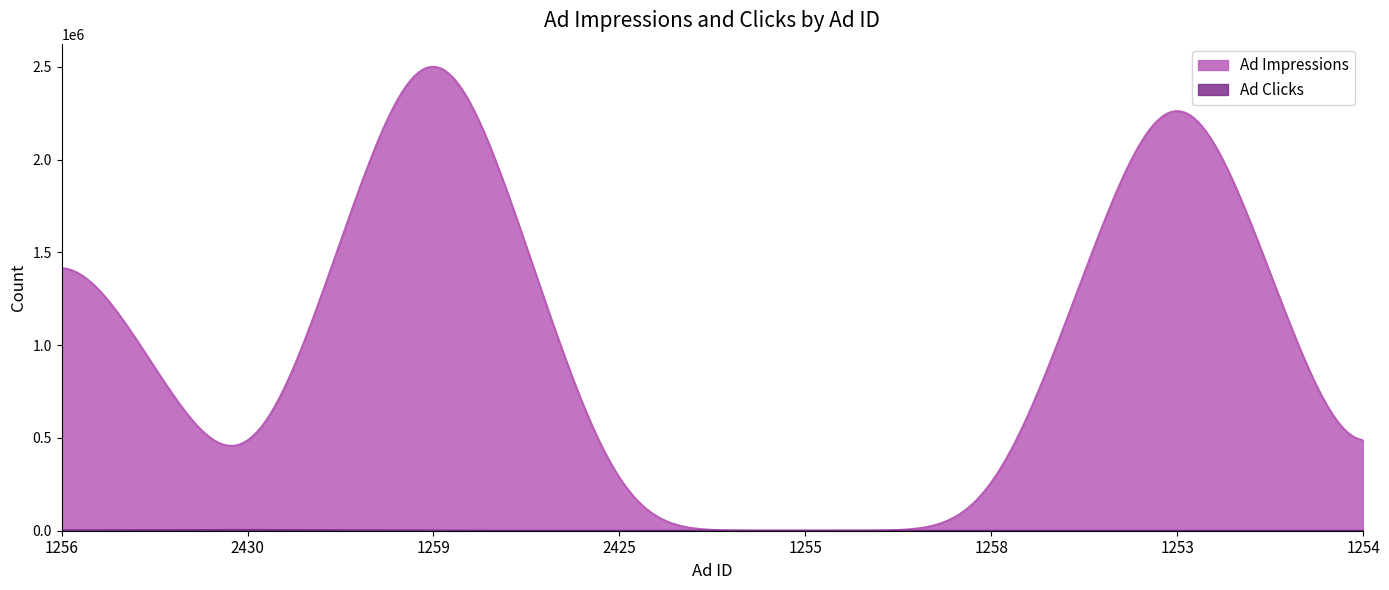

Does the chart display data point markers on the line(s)?

No